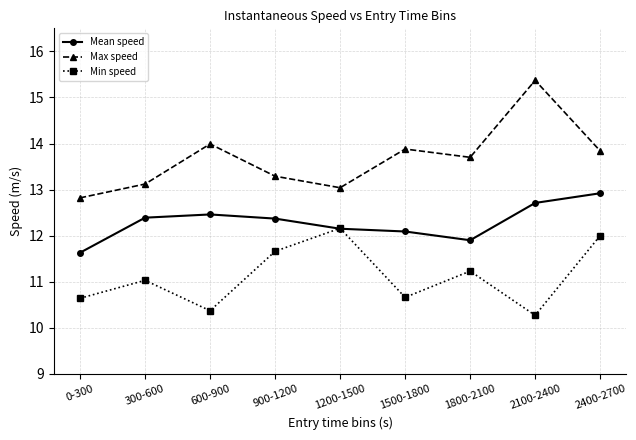

What is the total value across all series at 900-1200?

37.3